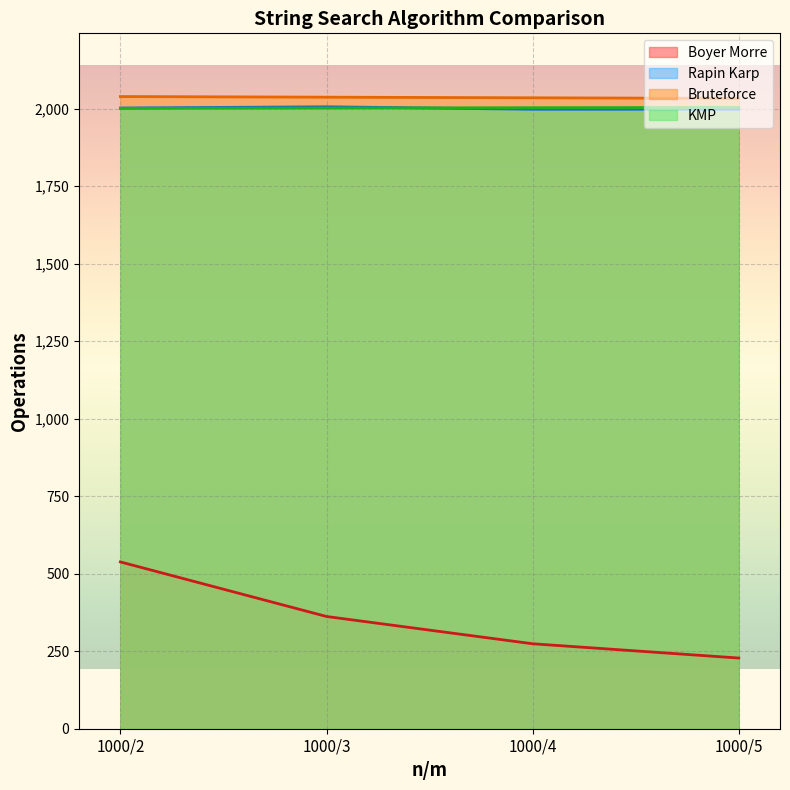

True or false: KMP and Boyer Morre cross at least once.

False